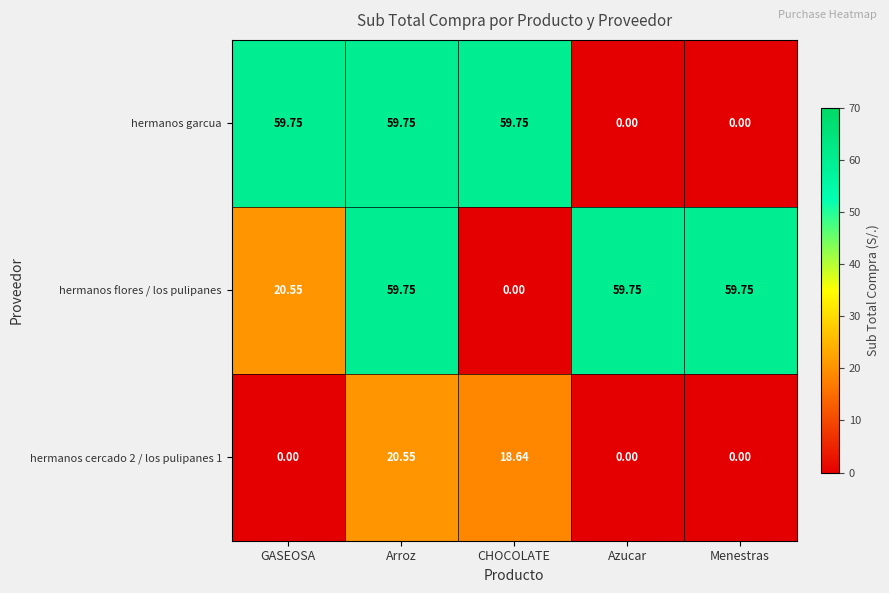

Which series changed the most between GASEOSA and Menestras?

hermanos garcua